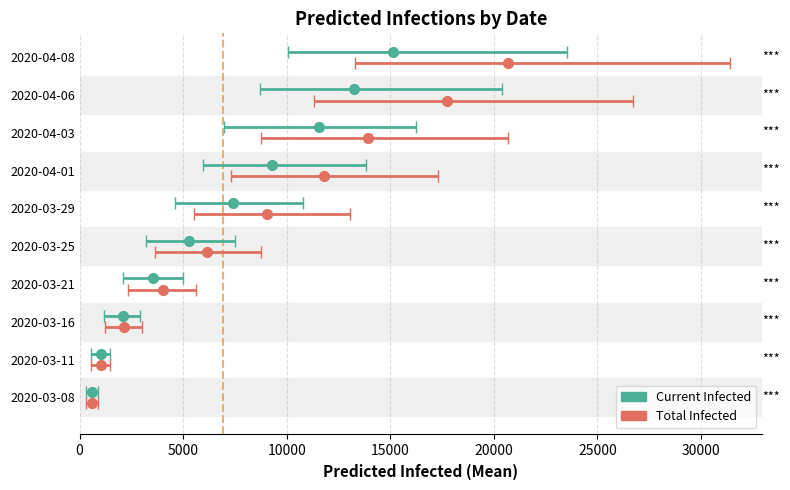

The predicted_current_infected_mean series shows 5.9 at 2020-04-08. True or false?

False